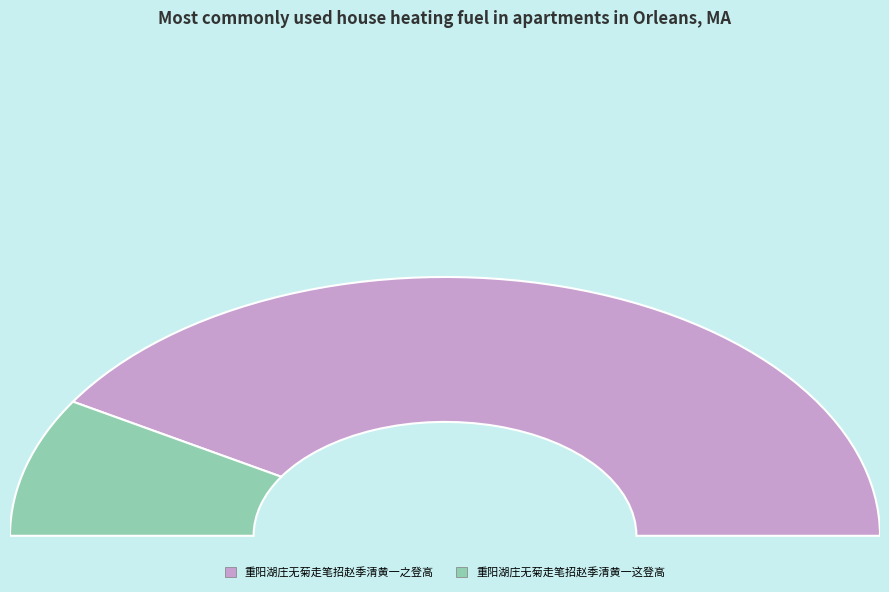

Is it true that 重阳湖庄无菊走笔招赵季清黄一这登高 is 17% of the pie?

True